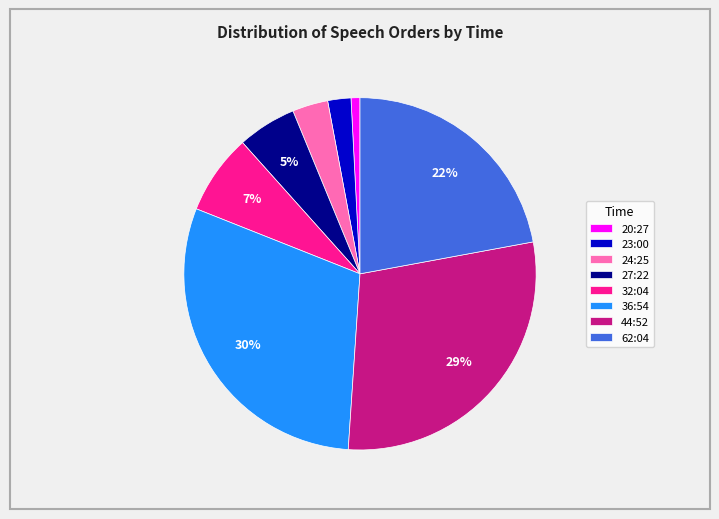

Which category has the smallest portion of the pie?

20:27